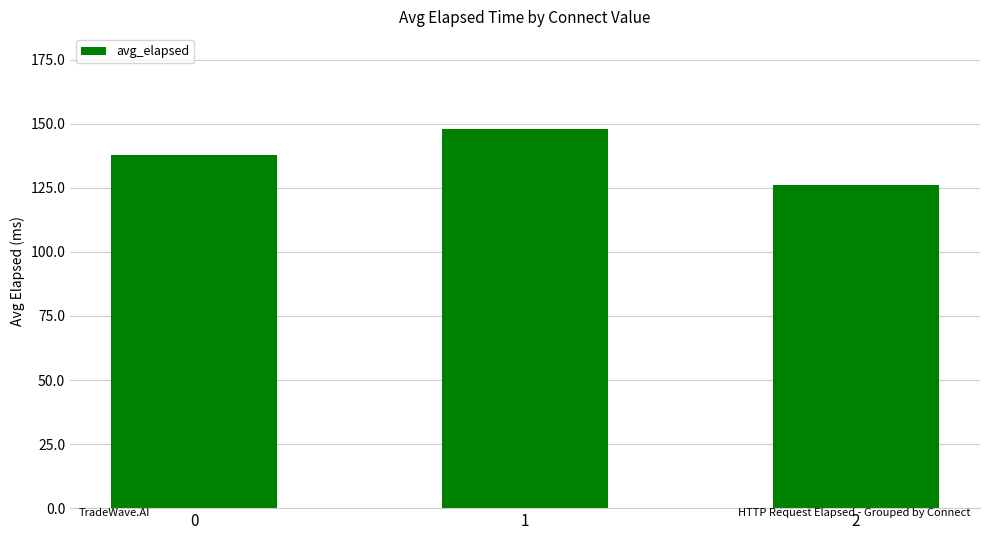

What is the value of the 3rd bar from the left?

126